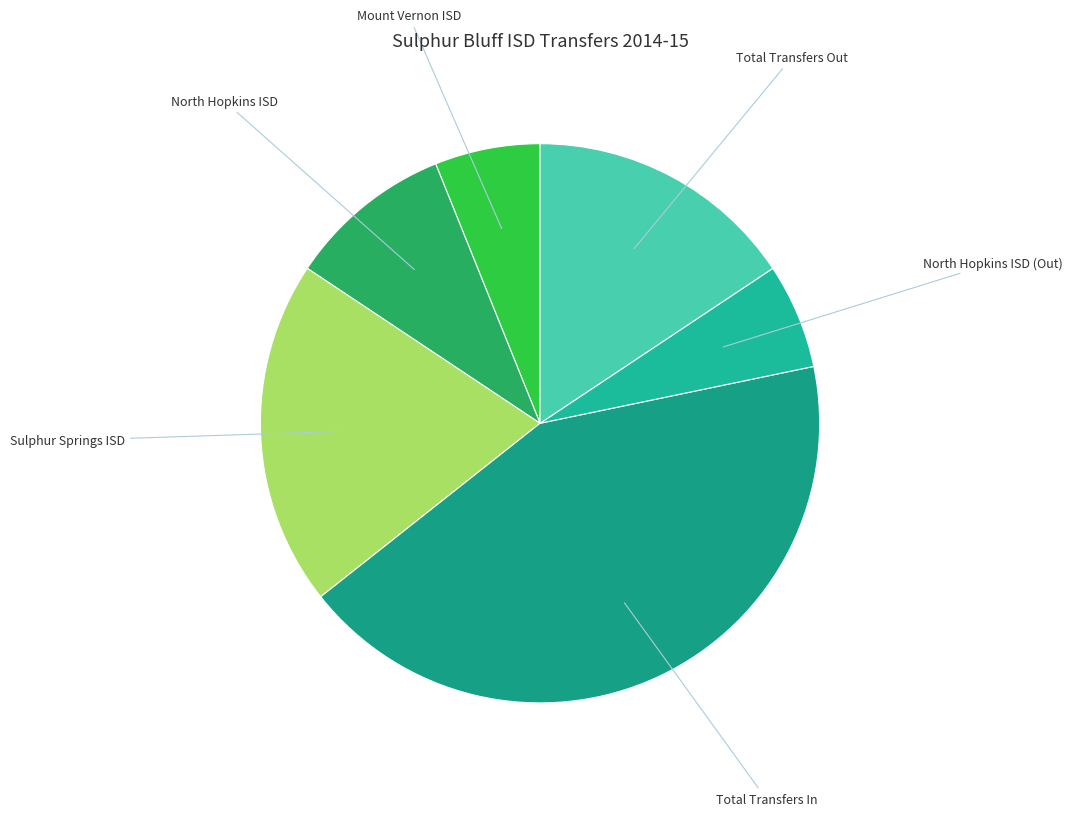

Is the sum of Mount Vernon ISD and Total Transfers Out greater than half?

No